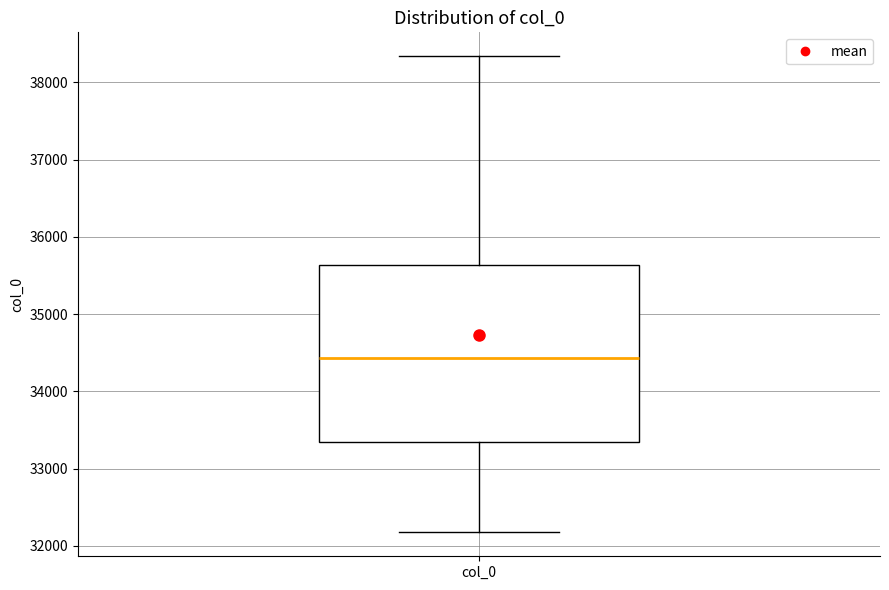

Where does the lower whisker of the box for col_0 end on the y-axis? The values are not printed on the chart, so give them approximately, as read against the axis.

32200